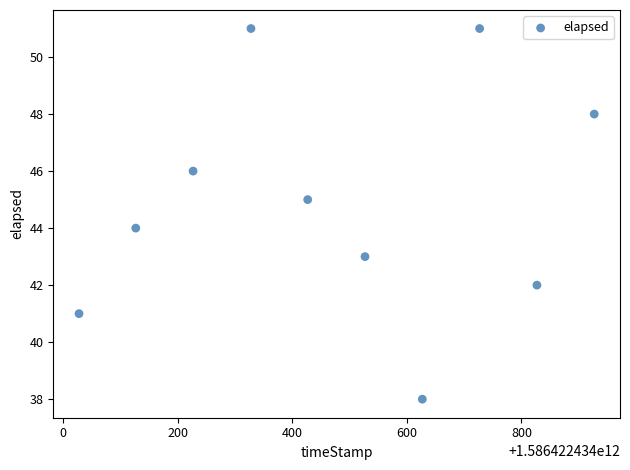

What is the range of Y values (max minus min)?

13